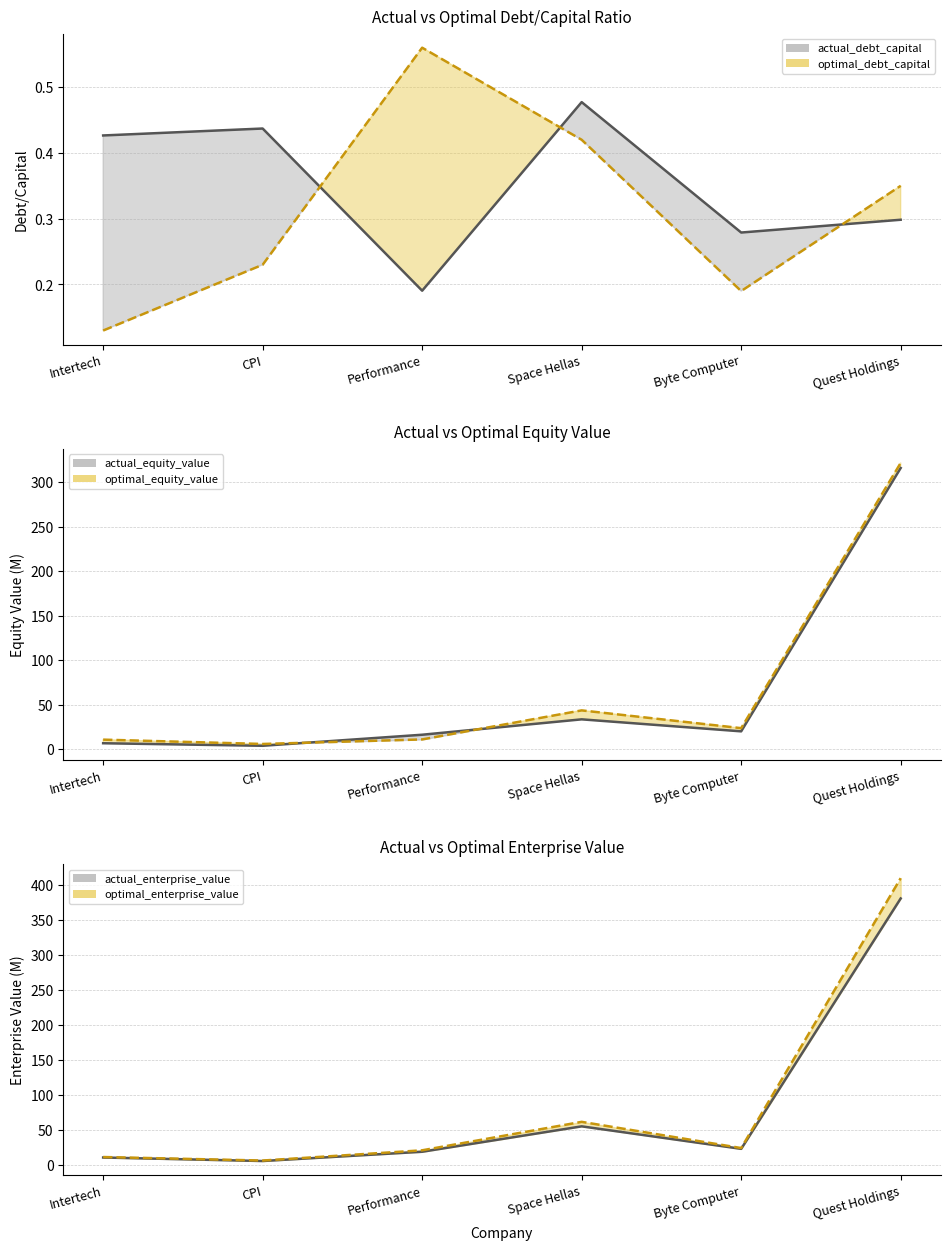

At which category is the sum across all series the highest?

Quest Holdings